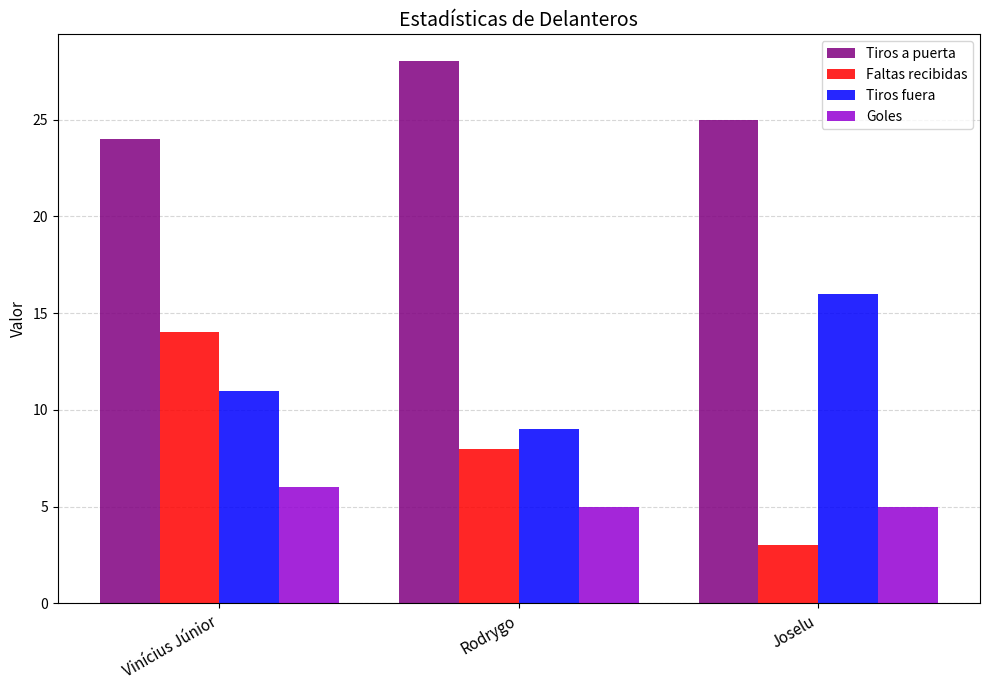

Reading left to right, transcribe all the data shown in this chart.

Tiros a puerta: Vinícius Júnior=24	Rodrygo=28	Joselu=25
Faltas recibidas: Vinícius Júnior=14	Rodrygo=8	Joselu=3
Tiros fuera: Vinícius Júnior=11	Rodrygo=9	Joselu=16
Goles: Vinícius Júnior=6	Rodrygo=5	Joselu=5